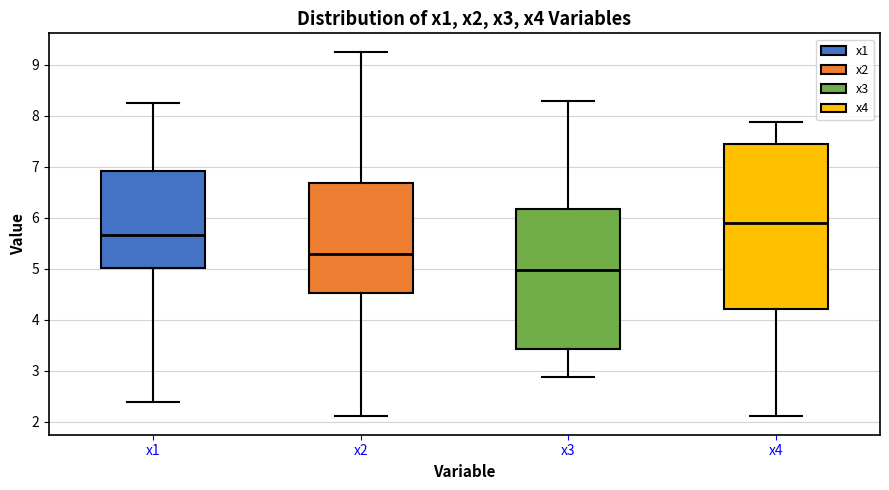

Where does the lower whisker of the box for x3 end on the y-axis? The values are not printed on the chart, so give them approximately, as read against the axis.

2.9